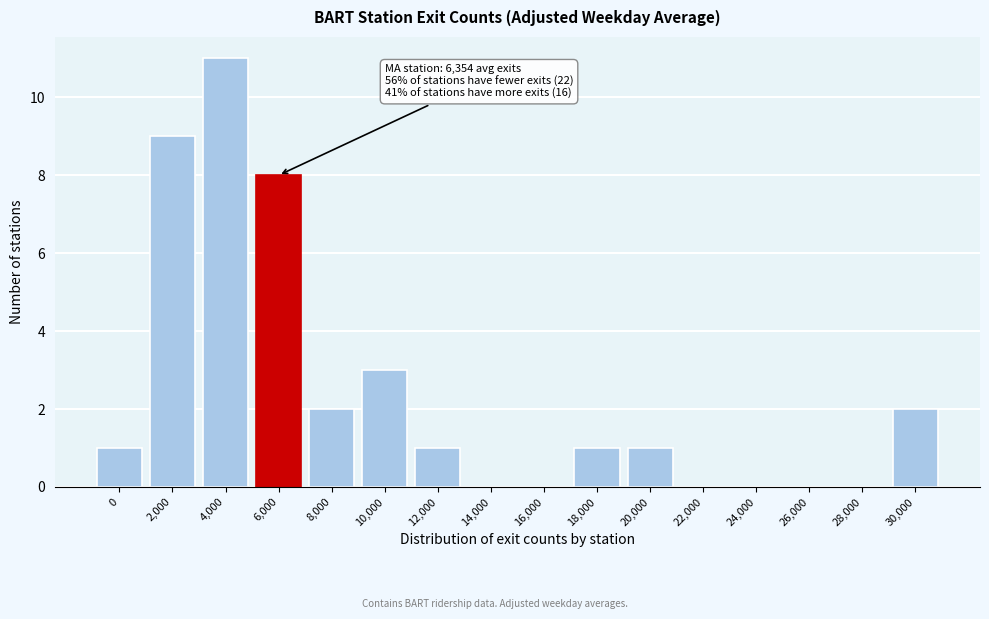

Reading left to right, what are all the values shown in this chart?

0=1	2,000=9	4,000=11	6,000=8	8,000=2	10,000=3	12,000=1	14,000=0	16,000=0	18,000=1	20,000=1	22,000=0	24,000=0	26,000=0	28,000=0	30,000=2